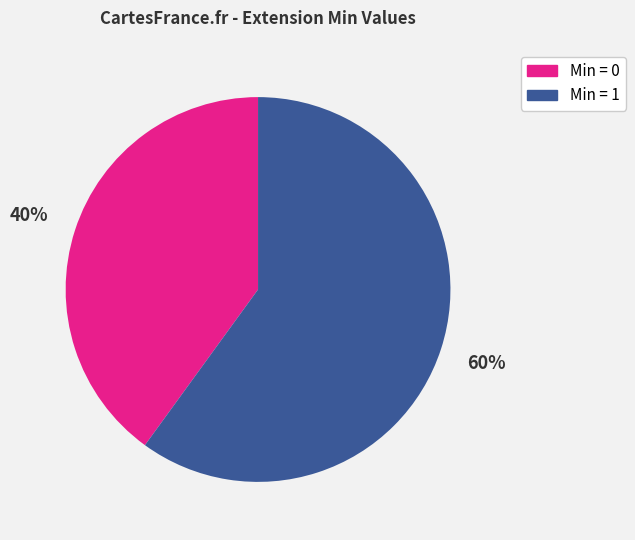

Is there any slice that represents more than half of the pie?

Yes